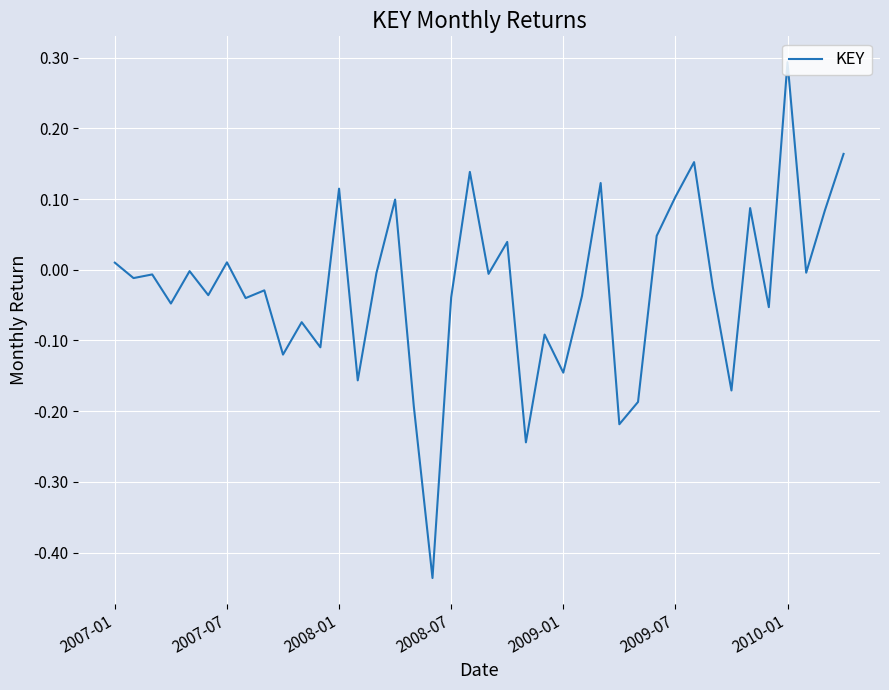

What is the maximum value shown in the chart?

0.3